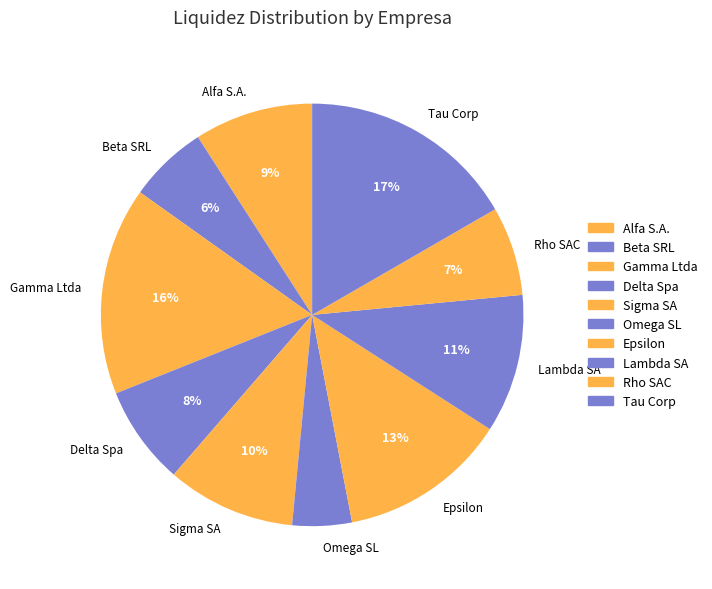

Does Sigma SA represent more than half of the total?

No